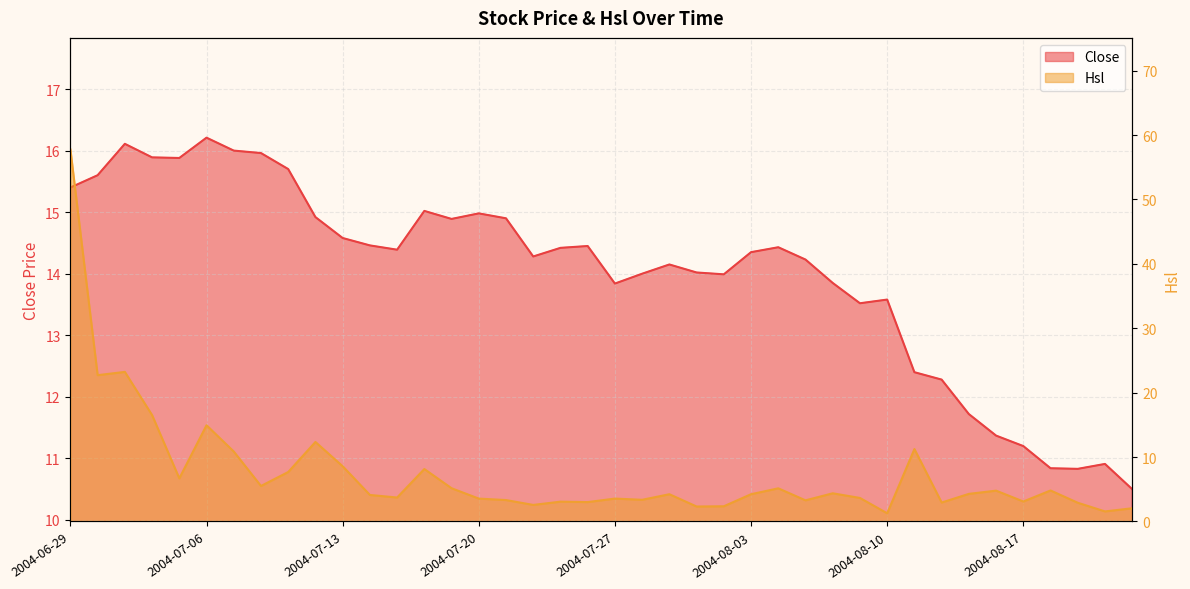

What position from the right is 2004-07-20?

25